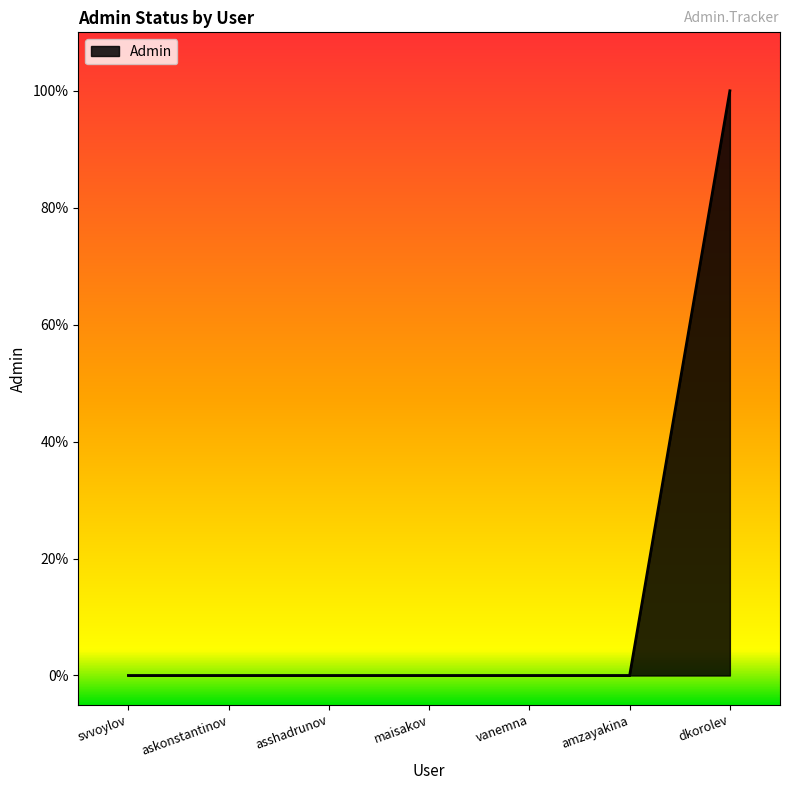

Which label corresponds to the largest value in the chart?

dkorolev